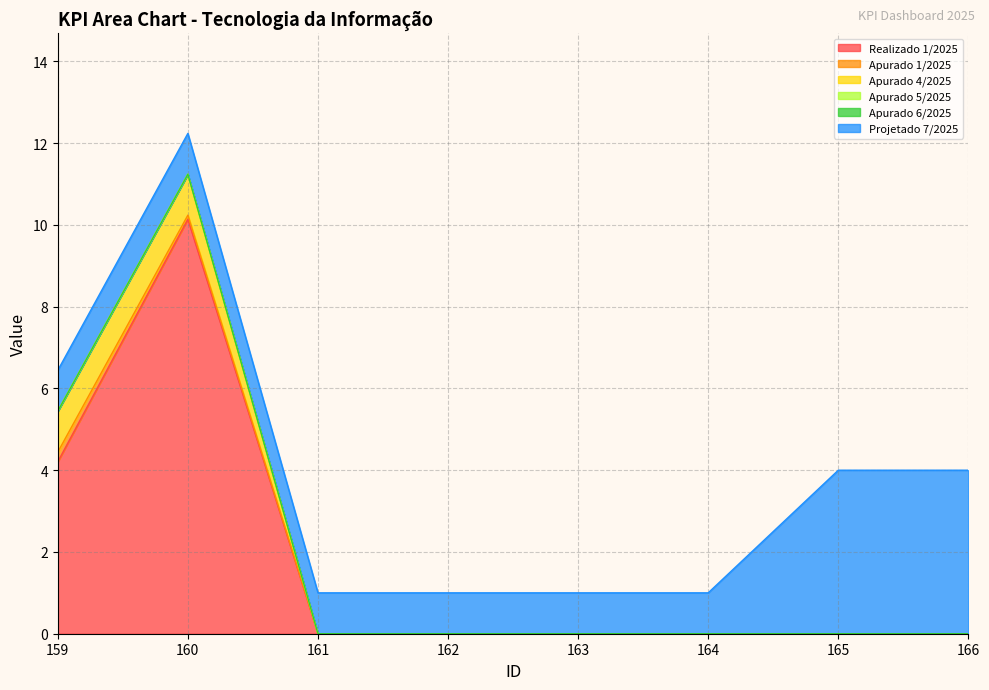

How many positive values does the Apurado 1/2025 series have?

2